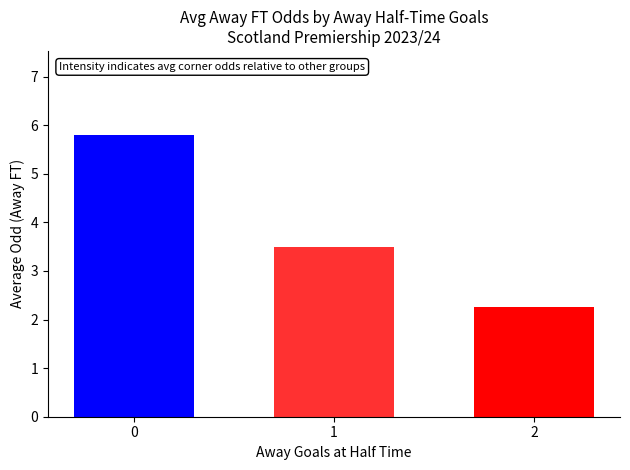

What is the difference between the maximum and minimum values?

3.5